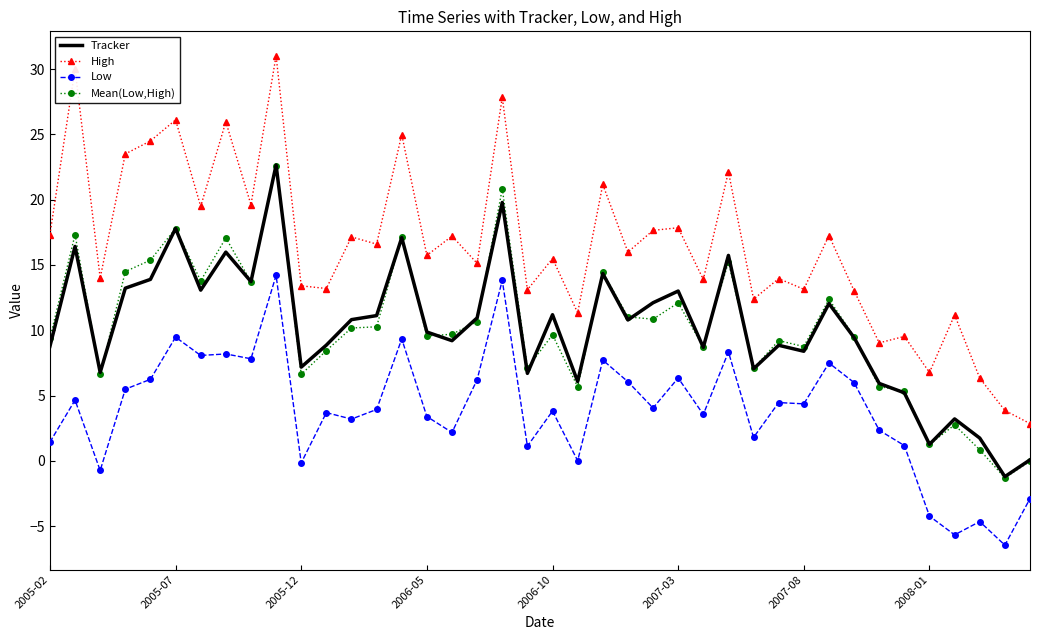

True or false: Low and Mean(Low,High) cross at least once.

False